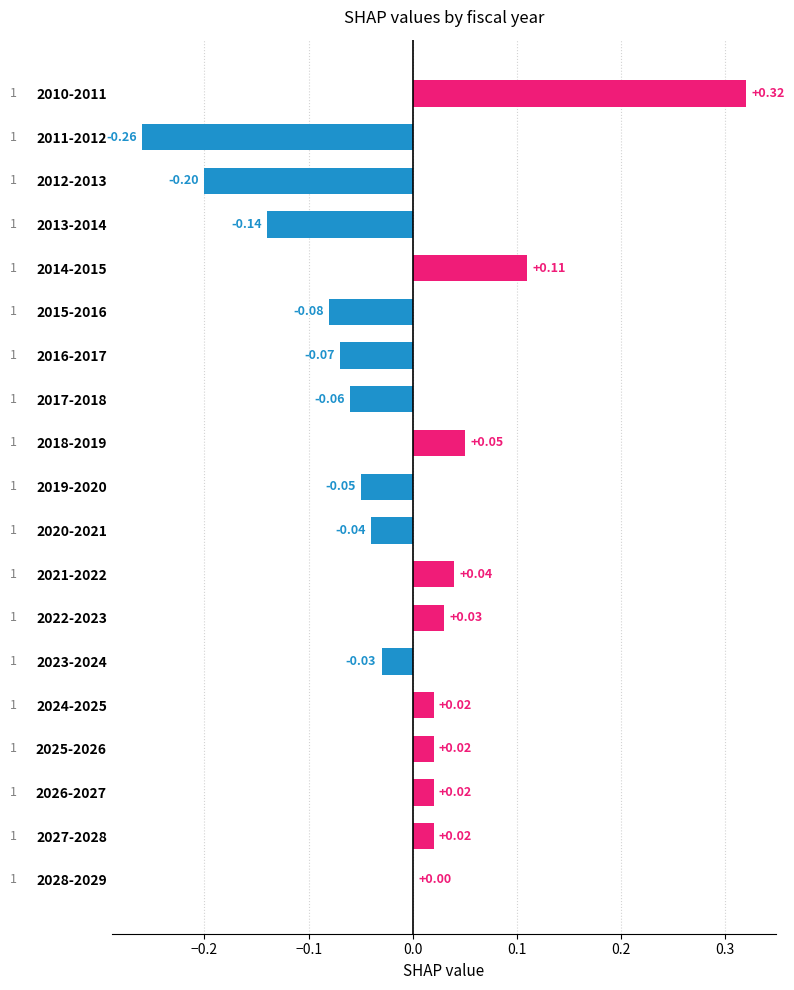

What is the sum of all values?

-0.3